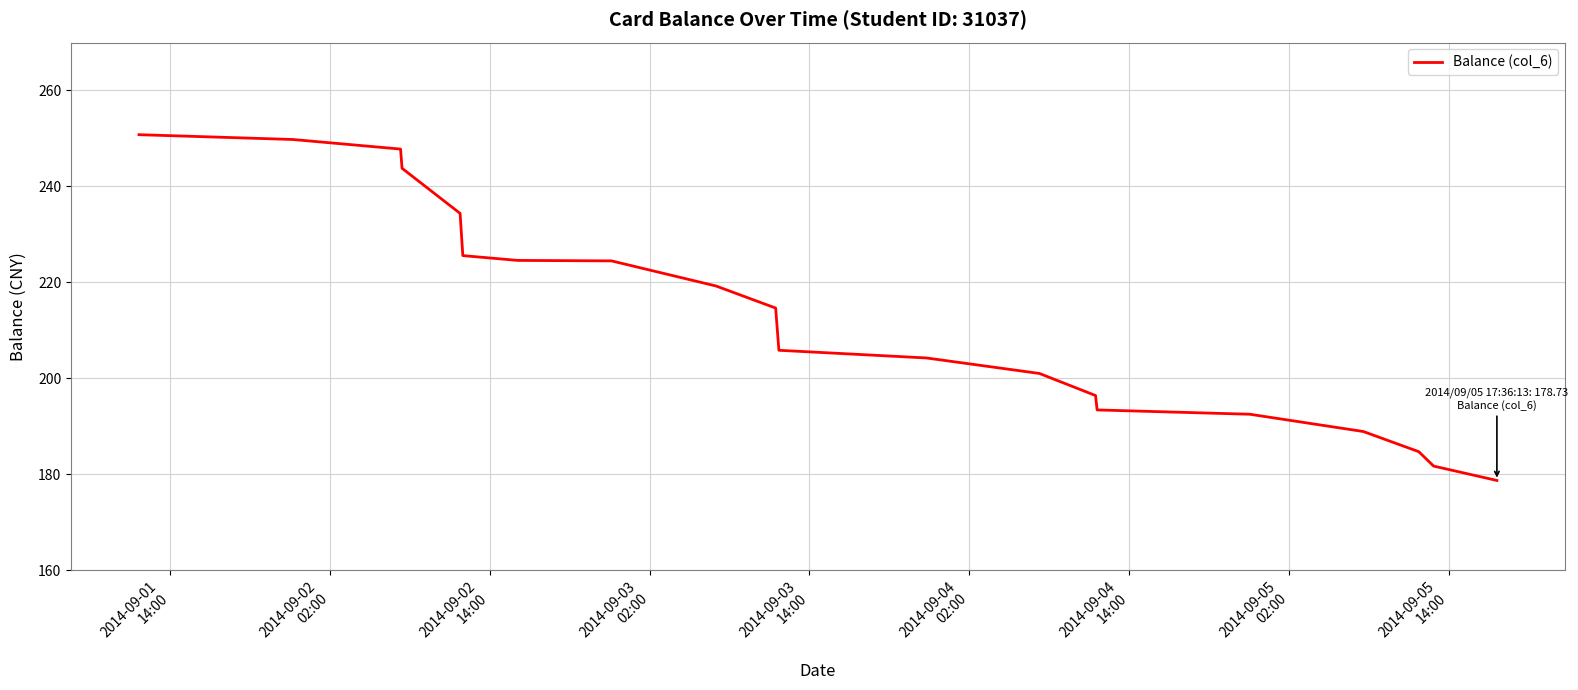

What is the greatest value displayed?

250.8